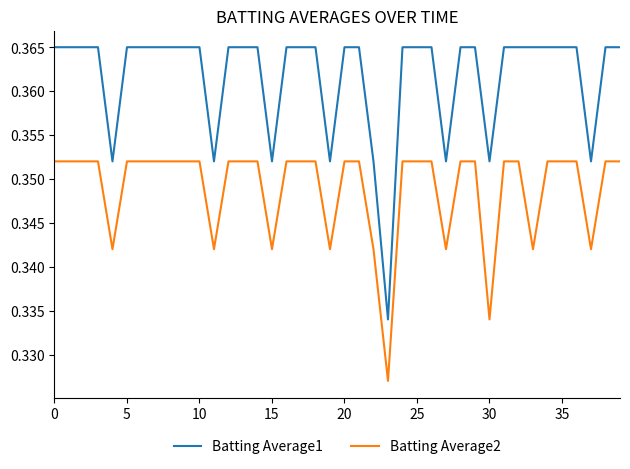

Rank the series by their average value, from highest to lowest.

Batting Average1, Batting Average2